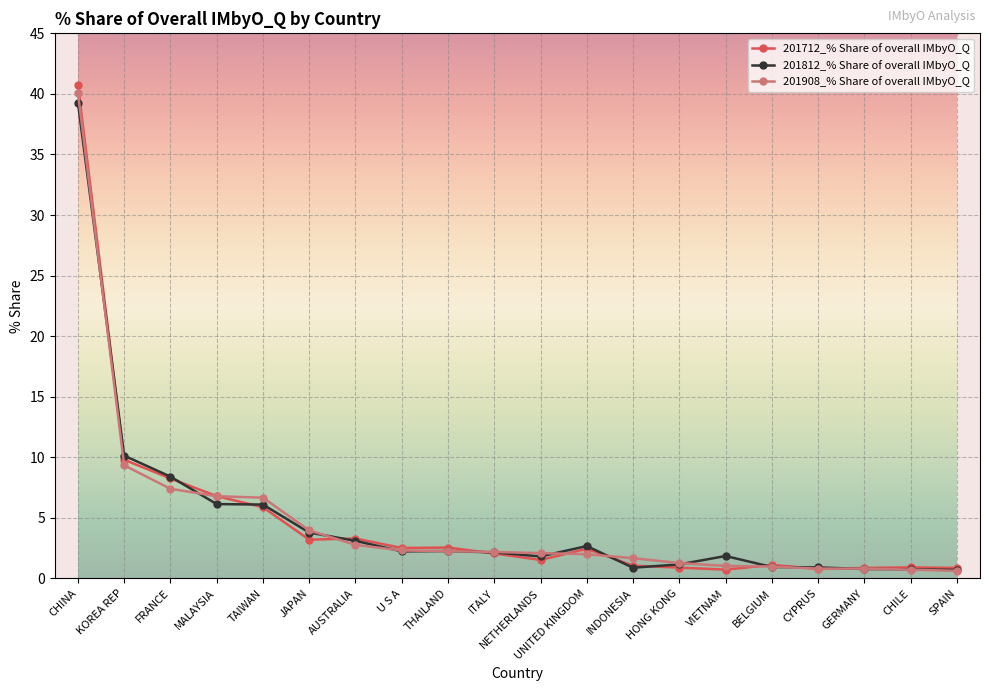

How many categories are shown in the chart?

20